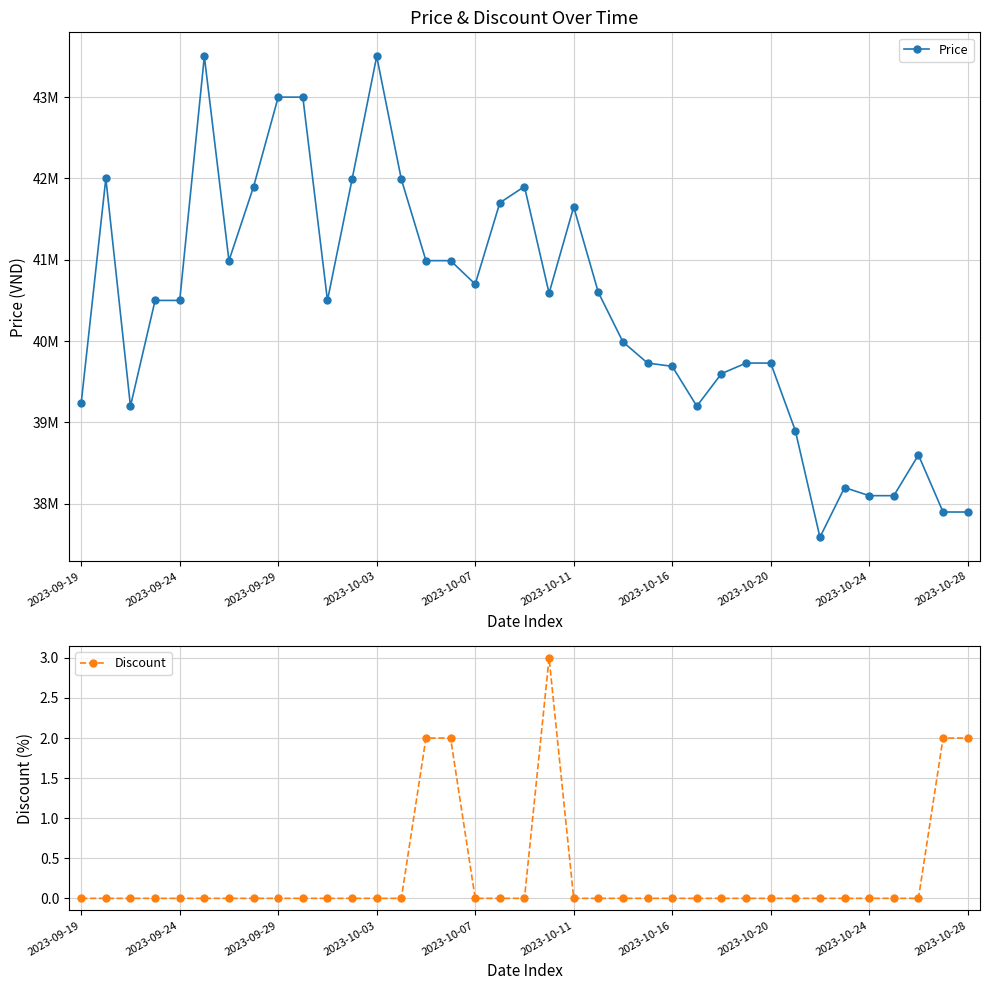

At how many categories does at least one series exceed 27069075?

37